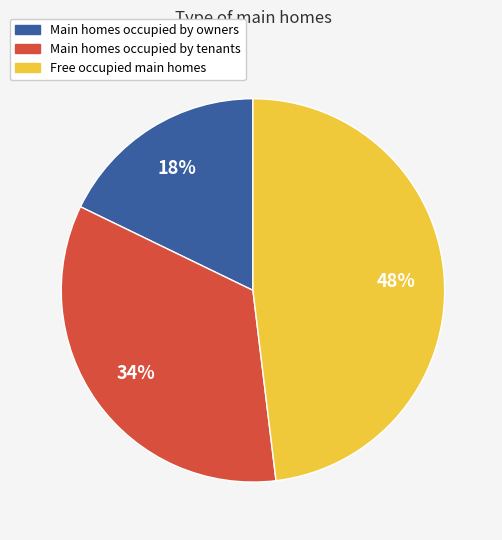

To the nearest percent, what is the average slice percentage?

33%